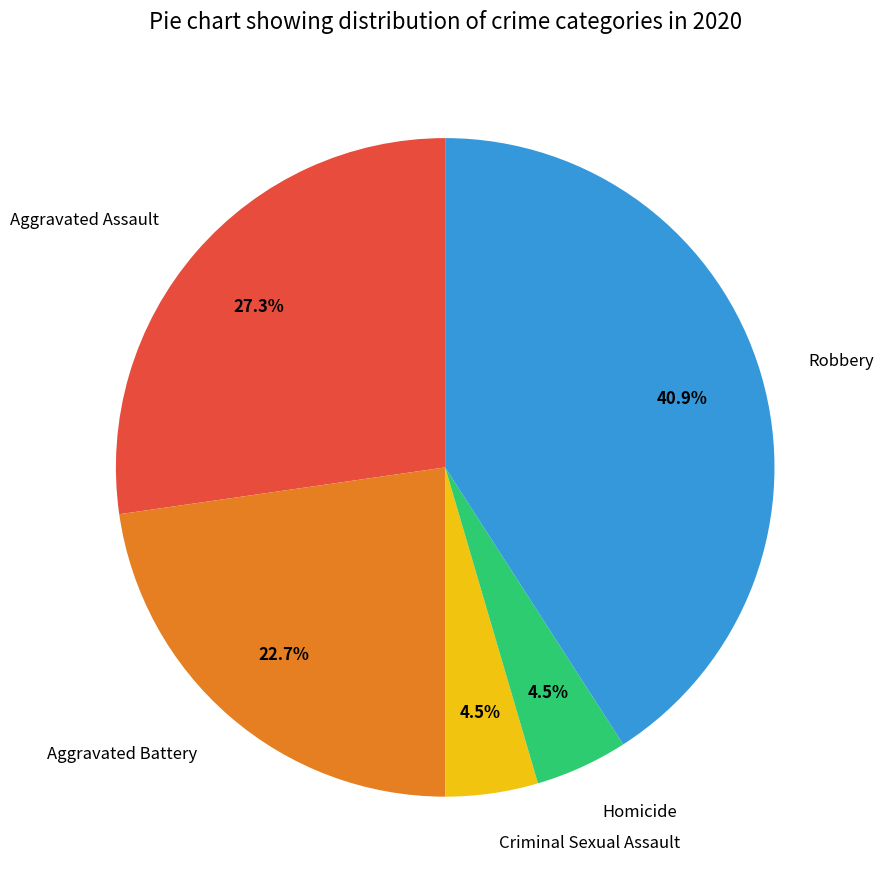

Between Homicide and Aggravated Battery, which is larger?

Aggravated Battery